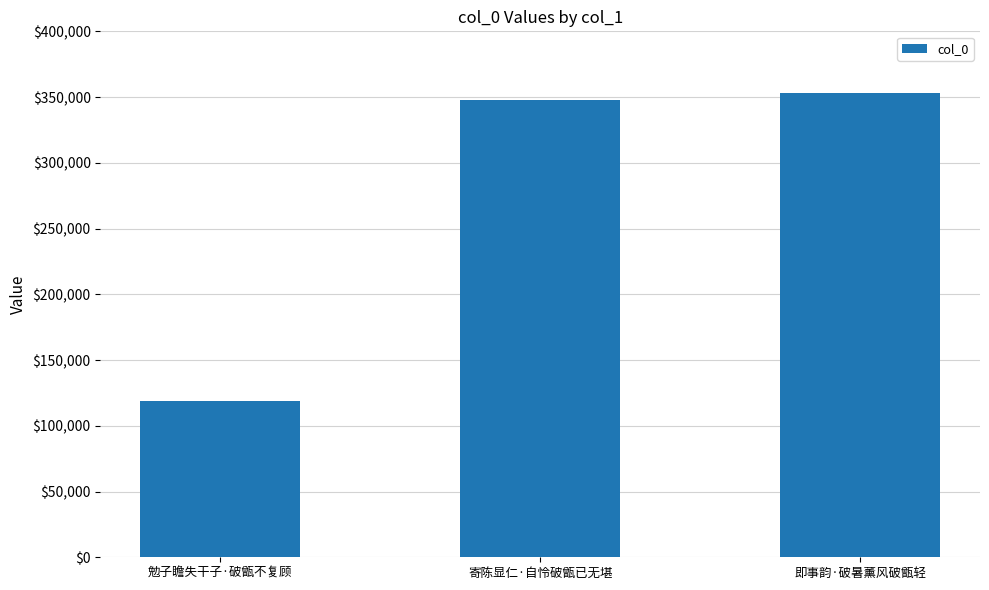

Count the number of categories in the chart.

3